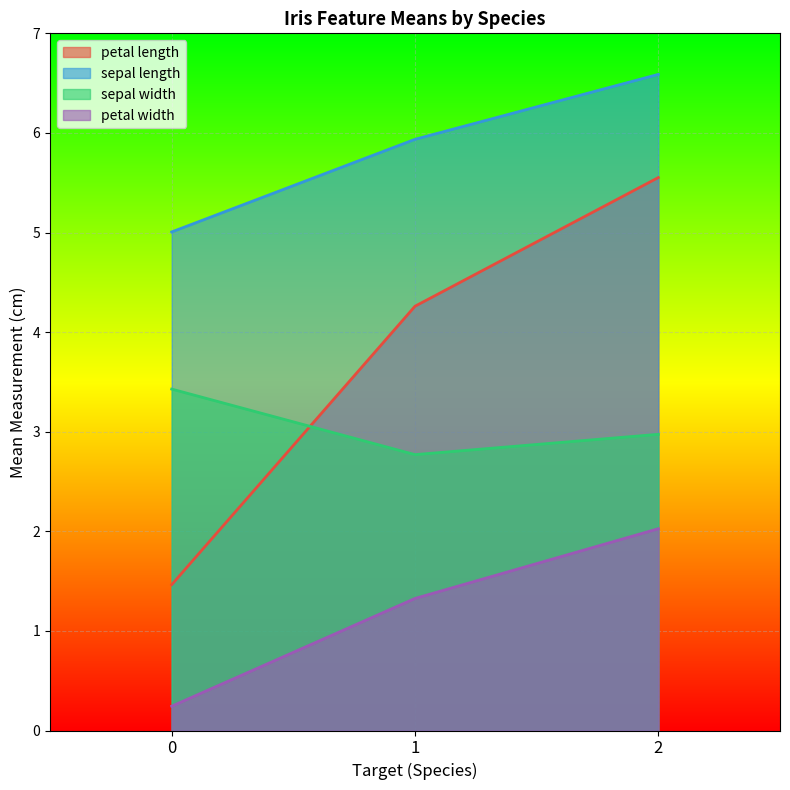

How many values in the petal length series exceed 4?

2